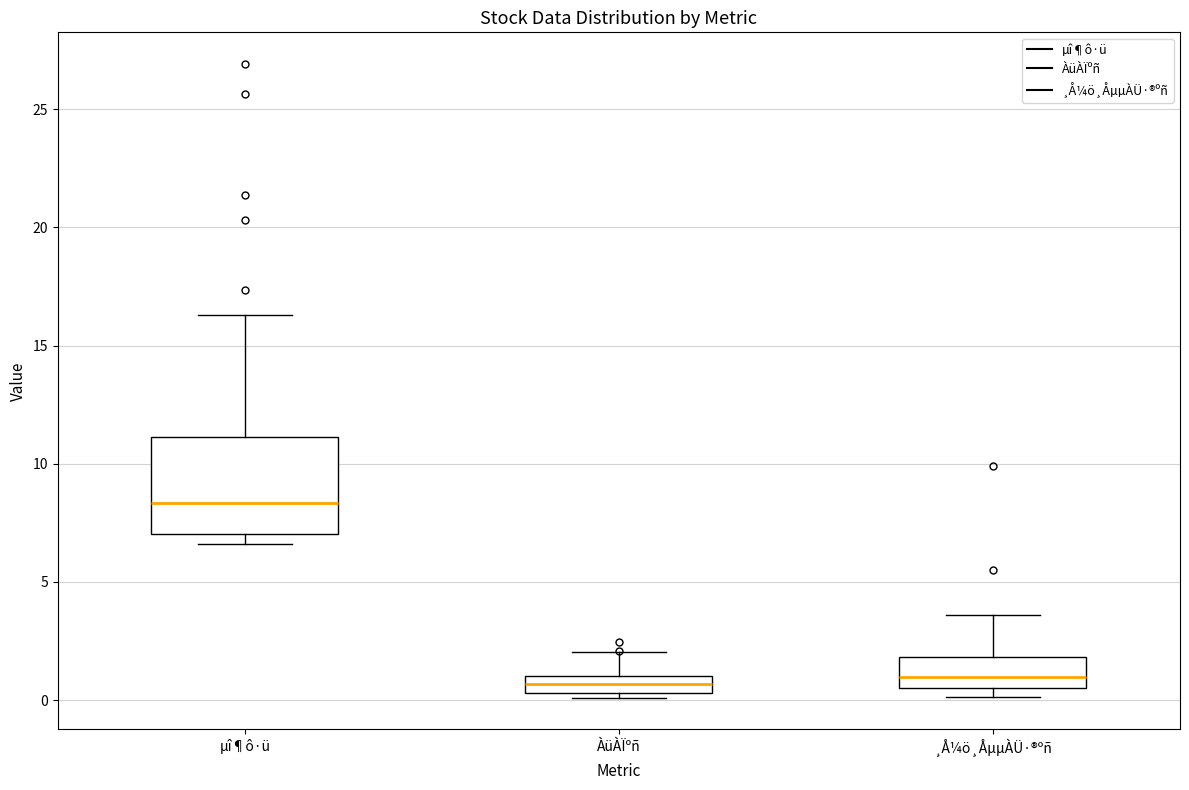

Which box's median line is the highest?

µî¶ô·ü